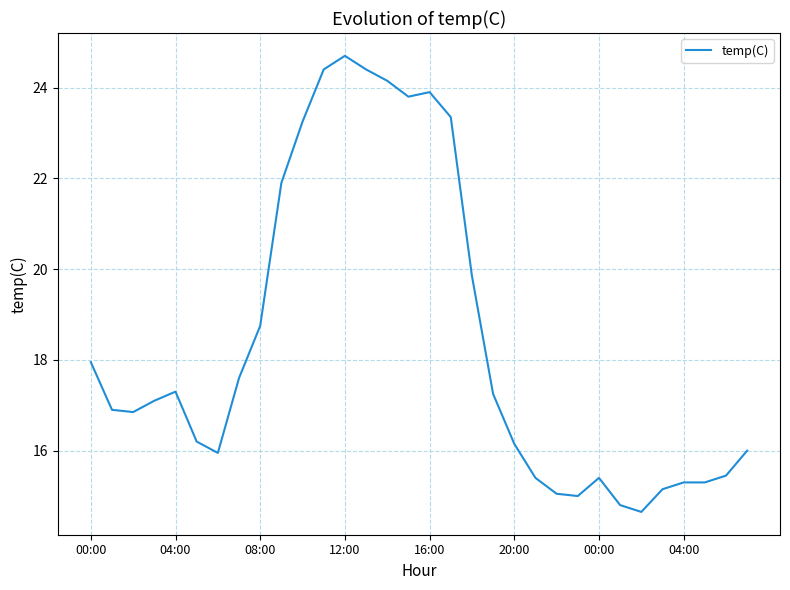

What is the smallest value displayed?

14.7